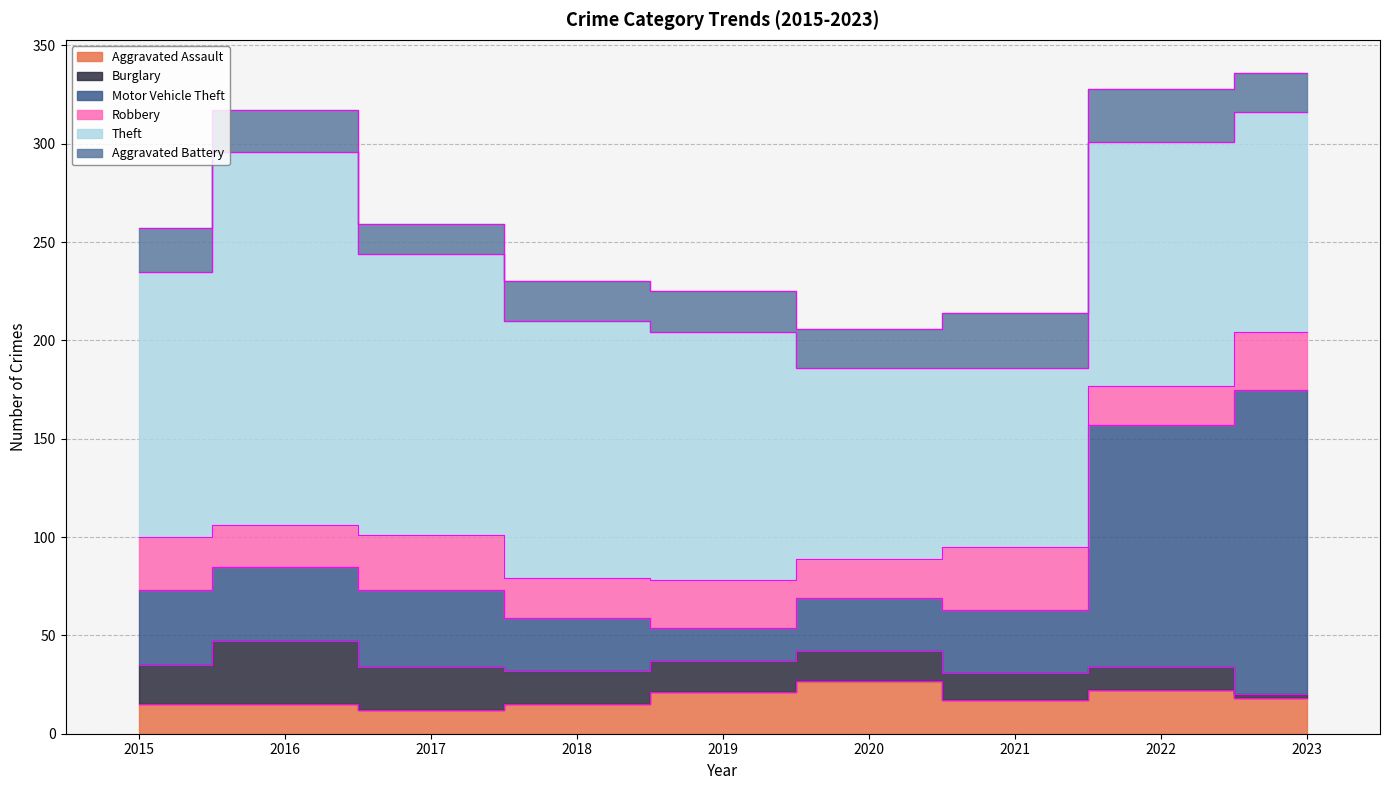

True or false: Robbery and Theft cross at least once.

False